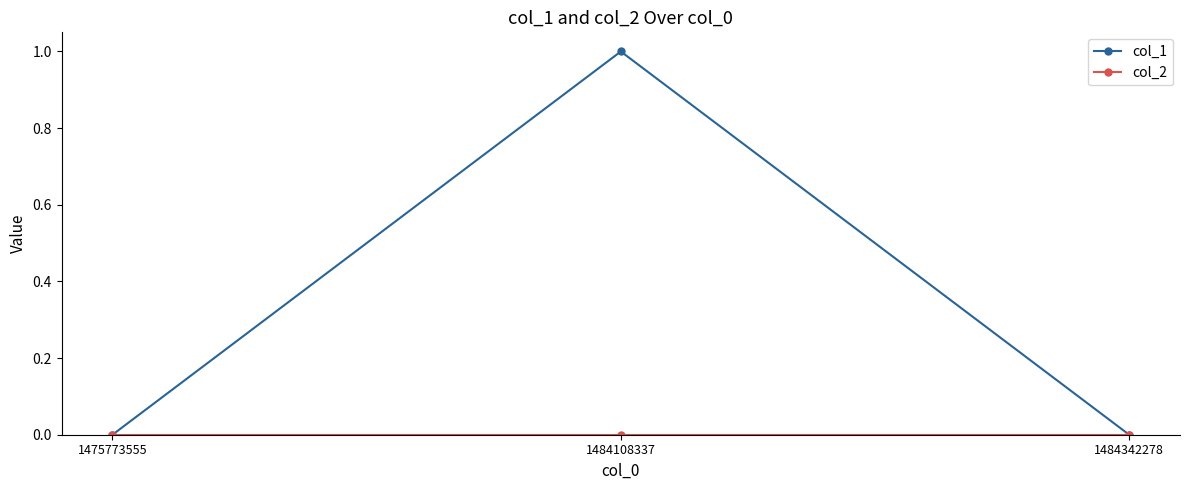

At which category is the sum across all series the highest?

1484108337